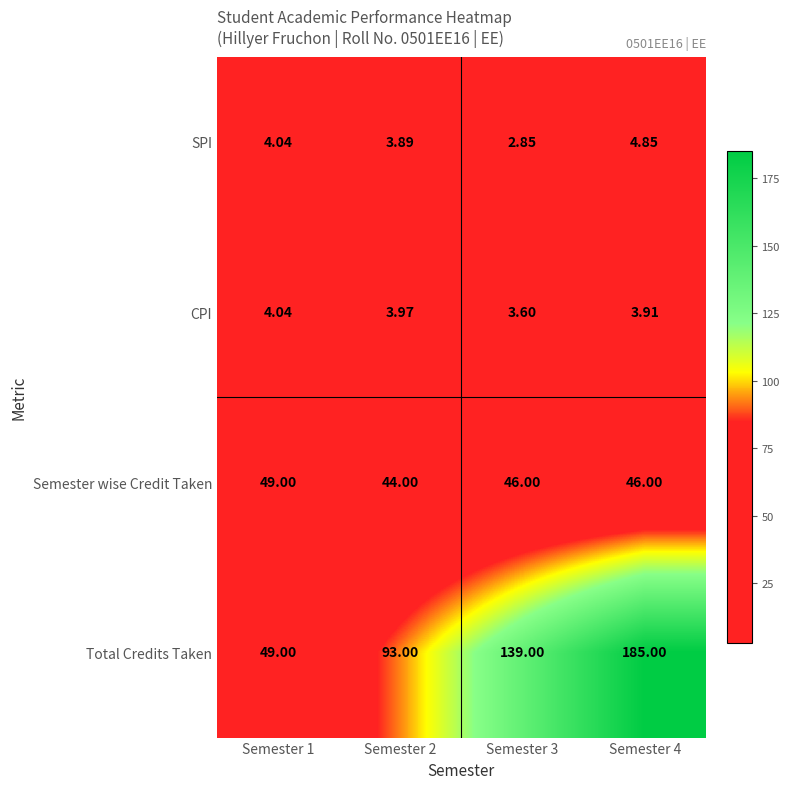

How many distinct data groups are displayed?

4